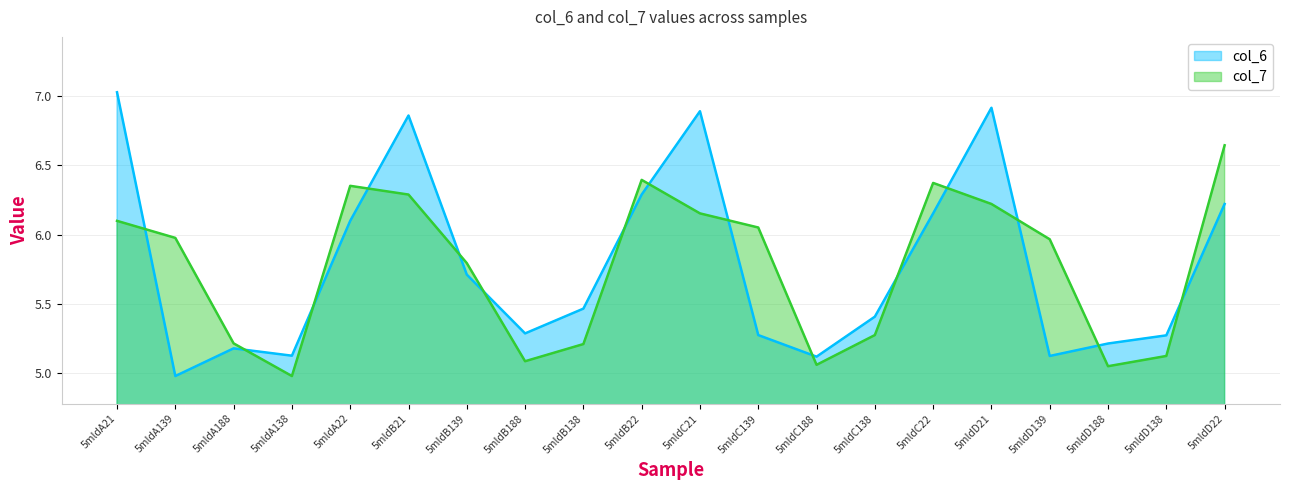

What is the maximum value for col_7?

6.6